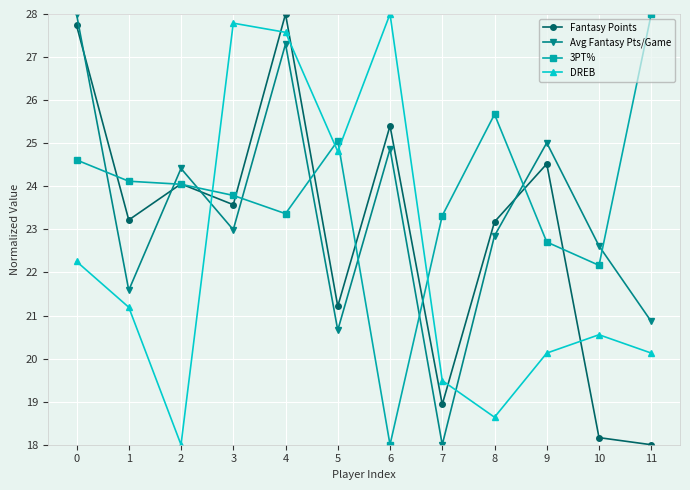

What is the maximum value for 3PT%?

28.0